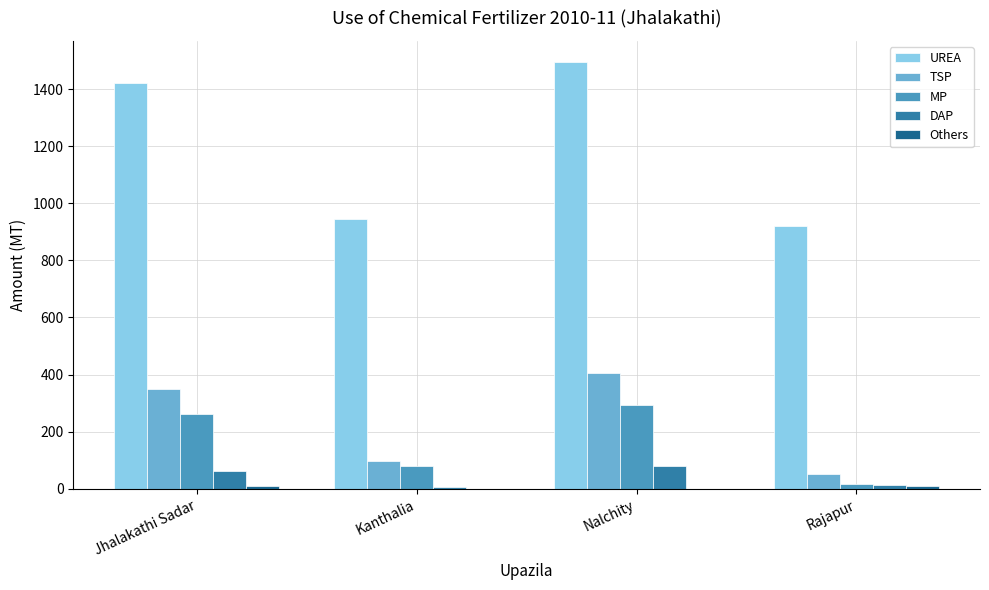

Which category has the highest value across all series?

Nalchity